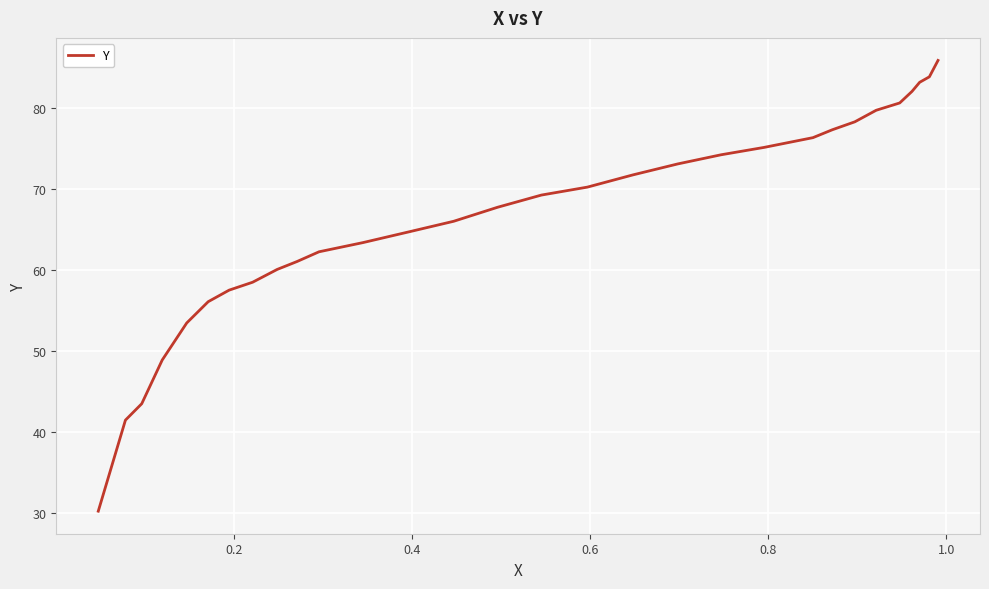

What is the maximum value shown in the chart?

85.8